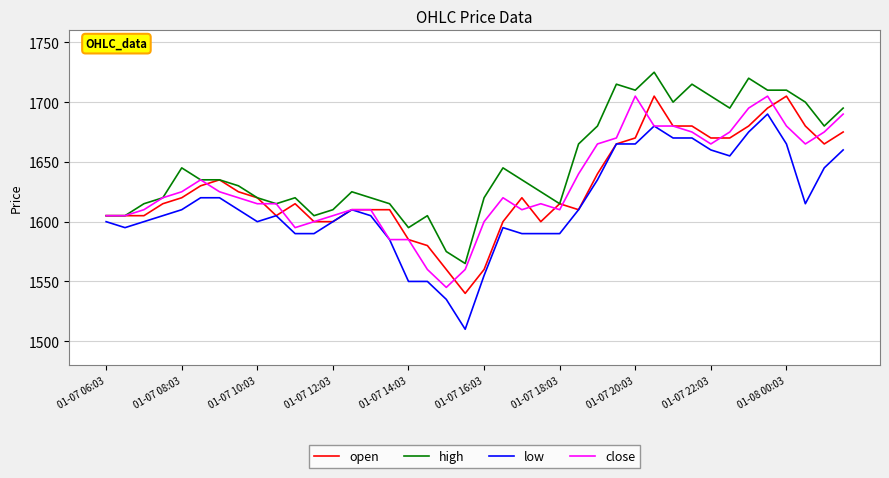

Reading left to right, list all the values displayed in this chart.

open: 1605	1605	1605	1615	1620	1630	1635	1625	1620	1605	1615	1600	1600	1610	1610	1610	1585	1580	1560	1540	1560	1600	1620	1600	1615	1610	1640	1665	1670	1705	1680	1680	1670	1670	1680	1695	1705	1680	1665	1675
high: 1605	1605	1615	1620	1645	1635	1635	1630	1620	1615	1620	1605	1610	1625	1620	1615	1595	1605	1575	1565	1620	1645	1635	1625	1615	1665	1680	1715	1710	1725	1700	1715	1705	1695	1720	1710	1710	1700	1680	1695
low: 1600	1595	1600	1605	1610	1620	1620	1610	1600	1605	1590	1590	1600	1610	1605	1585	1550	1550	1535	1510	1555	1595	1590	1590	1590	1610	1635	1665	1665	1680	1670	1670	1660	1655	1675	1690	1665	1615	1645	1660
close: 1605	1605	1610	1620	1625	1635	1625	1620	1615	1615	1595	1600	1605	1610	1610	1585	1585	1560	1545	1560	1600	1620	1610	1615	1610	1640	1665	1670	1705	1680	1680	1675	1665	1675	1695	1705	1680	1665	1675	1690